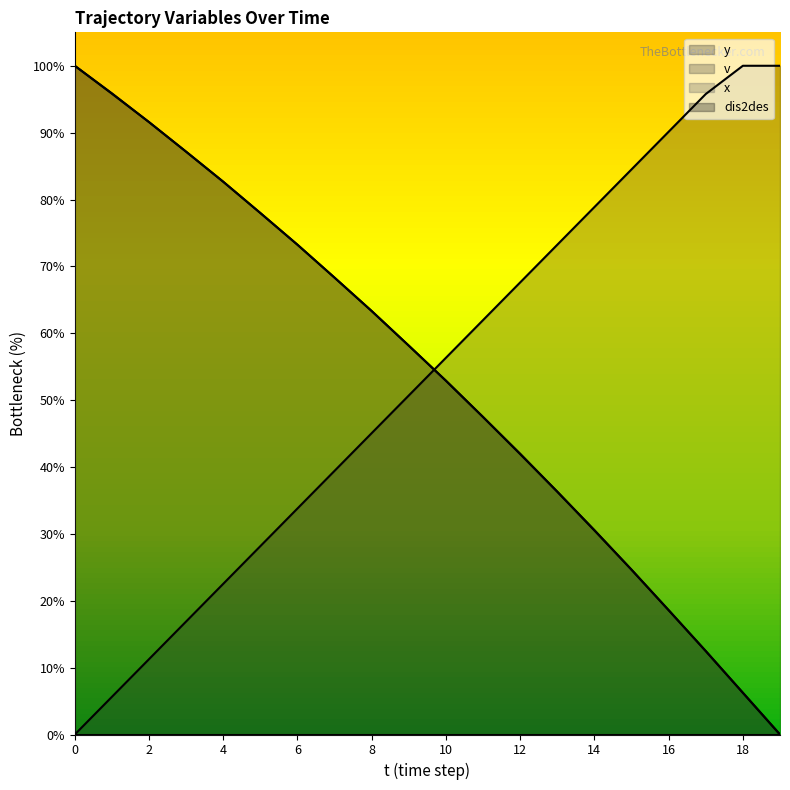

True or false: dis2des and v cross at least once.

True